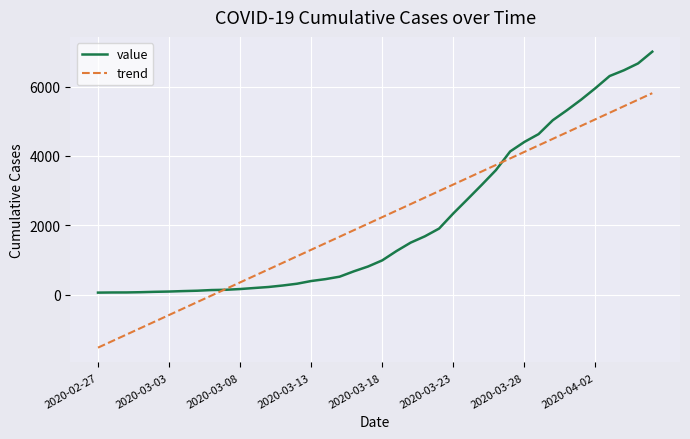

What are all the series names shown in the legend?

value, trend